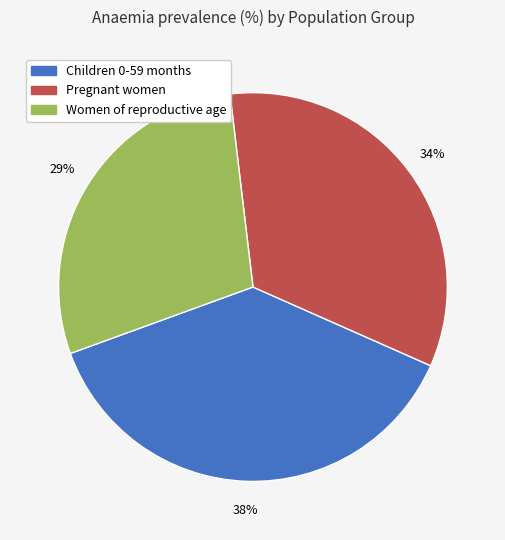

Which category has the biggest portion of the pie?

Children 0-59 months